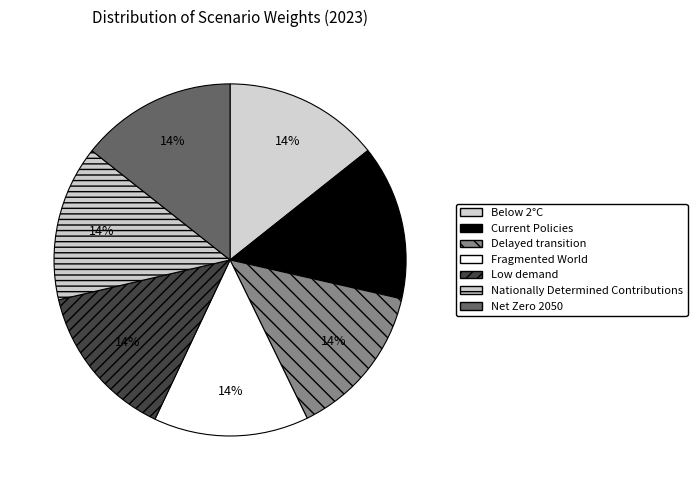

How many segments does this pie chart have?

7